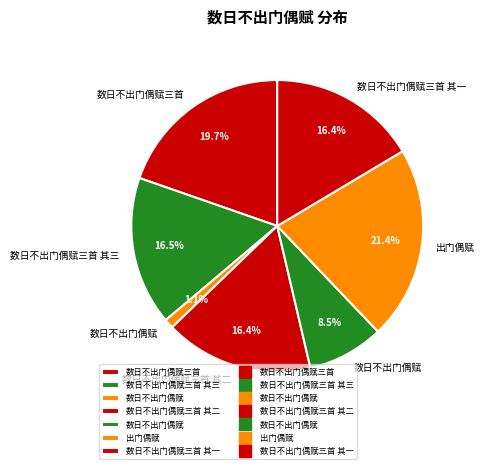

How many slices are in this pie chart?

7